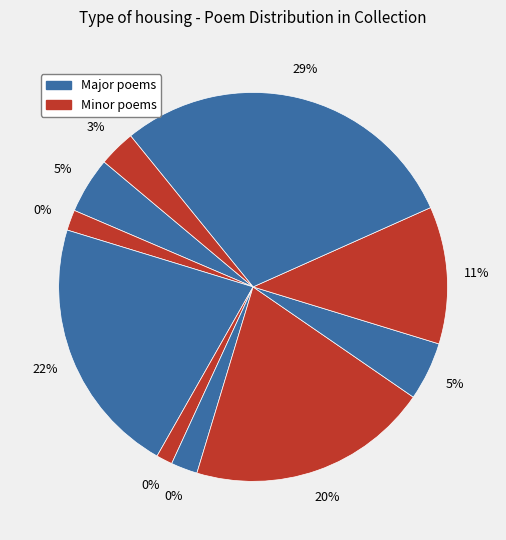

To the nearest percent, what is the average slice percentage?

10%